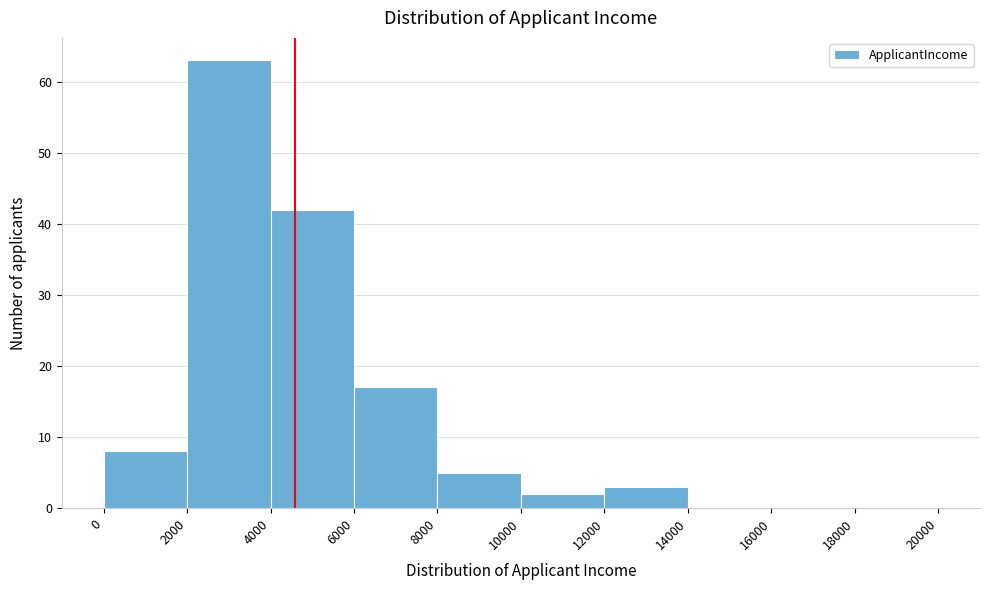

Reading left to right, list every bar in this chart as the range it spans on the x-axis followed by its height. The values are not printed on the chart, so give them approximately, as read against the axis.

0 to 2000: 8
2000 to 4000: 63
4000 to 6000: 42
6000 to 8000: 17
8000 to 10000: 5
10000 to 12000: 2
12000 to 14000: 3
14000 to 16000: 0
16000 to 18000: 0
18000 to 20000: 0